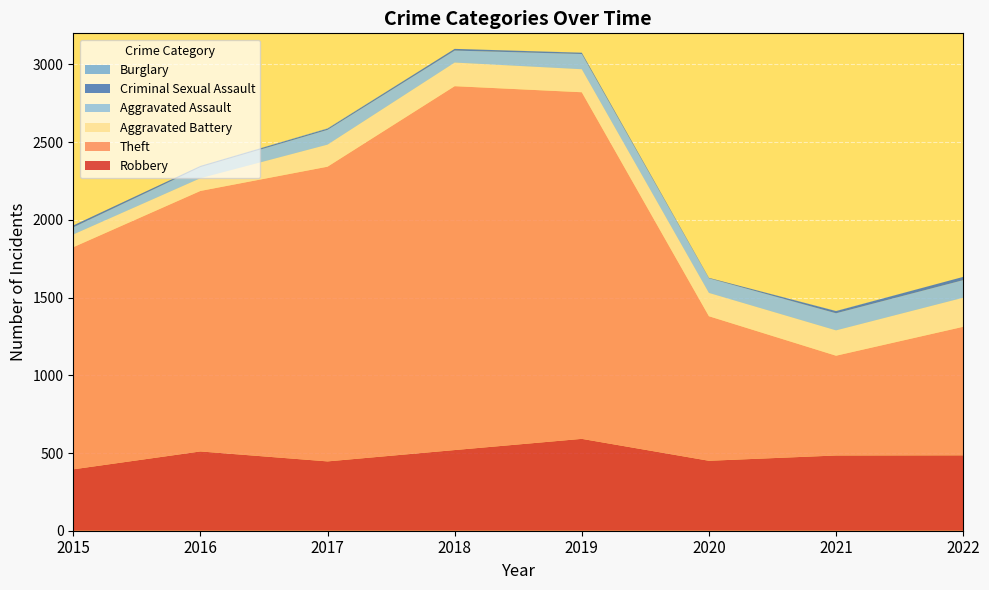

Reading right to left, list all the values displayed in this chart.

Robbery: 485	484	450	591	519	446	510	395
Theft: 827	642	930	2230	2341	1896	1676	1429
Aggravated Battery: 187	163	150	148	152	142	82	82
Aggravated Assault: 113	110	94	98	77	95	71	46
Criminal Sexual Assault: 21	14	3	8	11	8	8	12
Burglary: 0	1	0	1	0	2	0	0